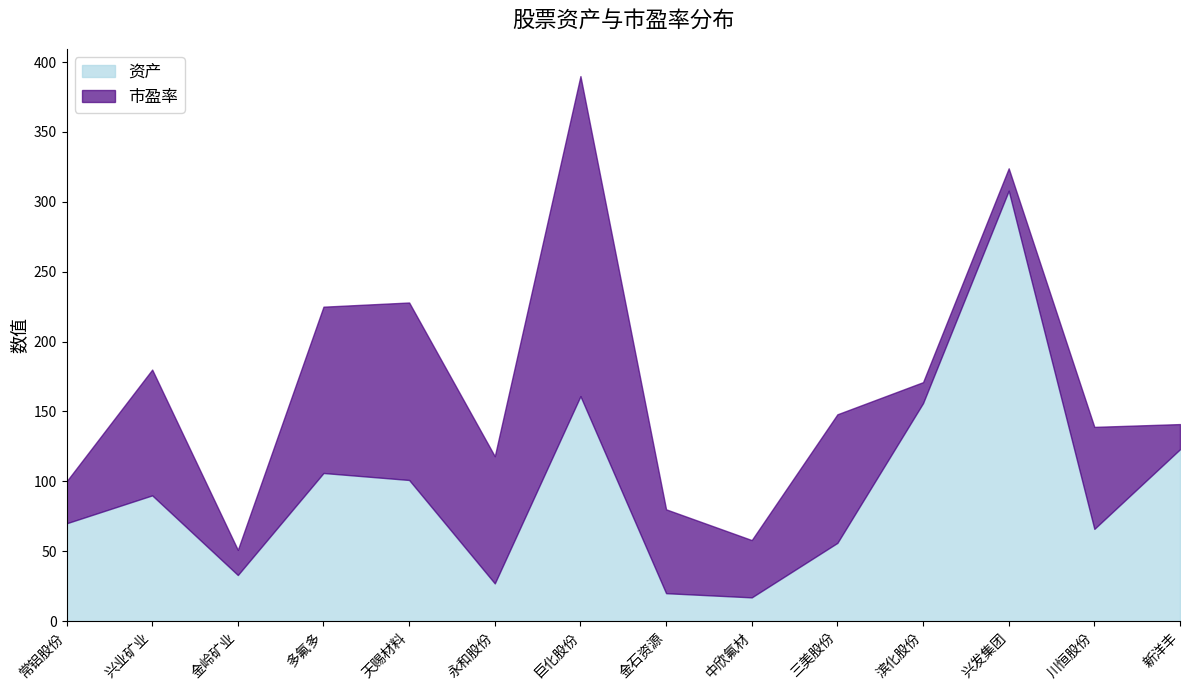

Reading left to right, transcribe all the data shown in this chart.

资产: 常铝股份=70	兴业矿业=90	金岭矿业=33	多氟多=106	天赐材料=101	永和股份=27	巨化股份=161	金石资源=20	中欣氟材=17	三美股份=56	滨化股份=156	兴发集团=308	川恒股份=66	新洋丰=123
市盈率: 常铝股份=30	兴业矿业=90	金岭矿业=18	多氟多=119	天赐材料=127	永和股份=91	巨化股份=229	金石资源=60	中欣氟材=41	三美股份=92	滨化股份=15	兴发集团=16	川恒股份=73	新洋丰=18